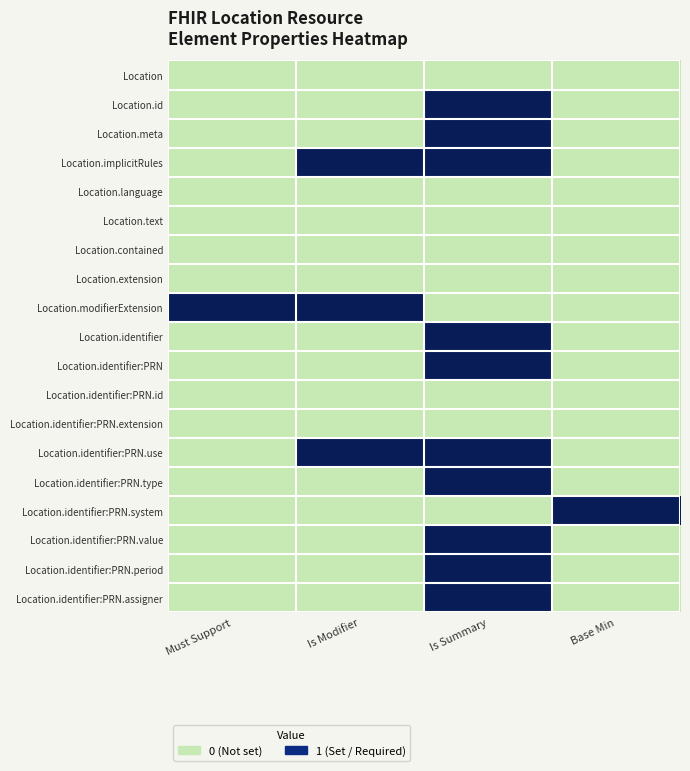

At which category is the sum across all series the highest?

Is Summary